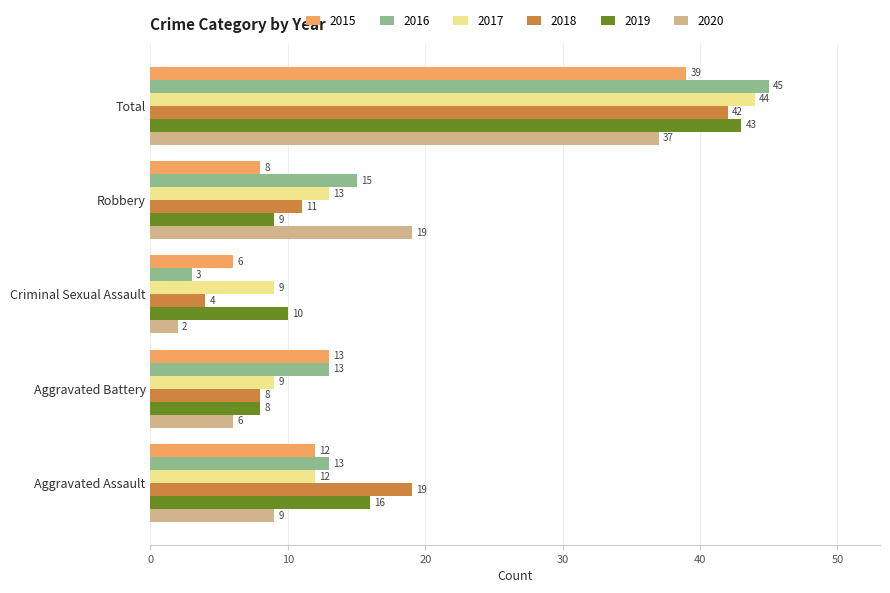

What is the approximate value of 2019 at Aggravated Battery, to the nearest 5?

10